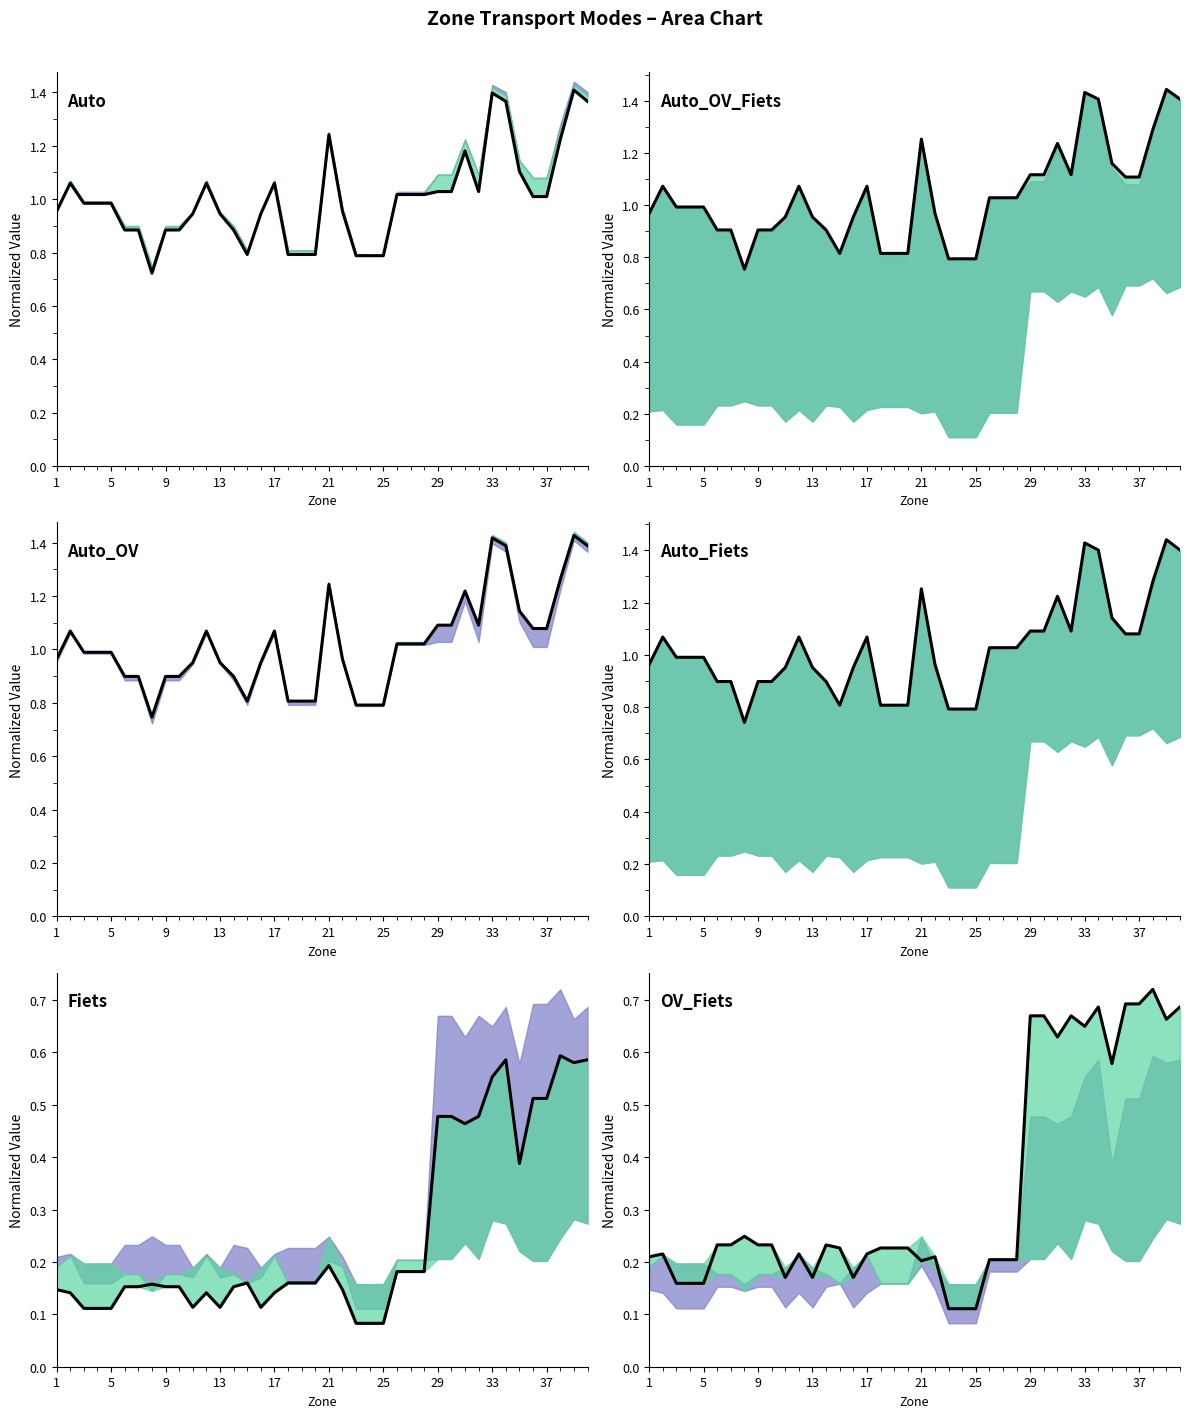

What is the maximum value shown in the chart?

1.4